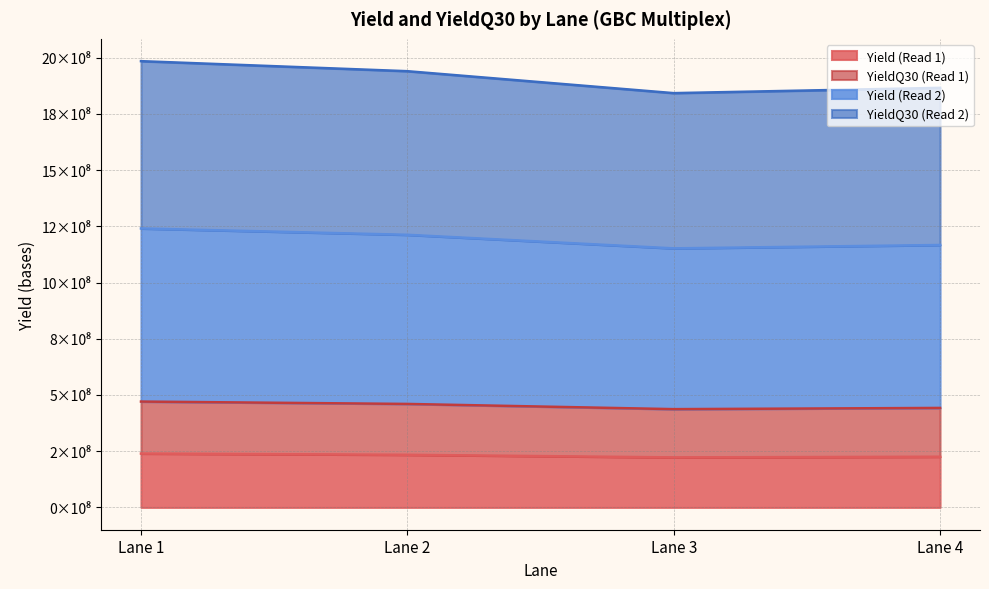

True or false: YieldQ30 (Read 1) and YieldQ30 (Read 2) cross at least once.

False